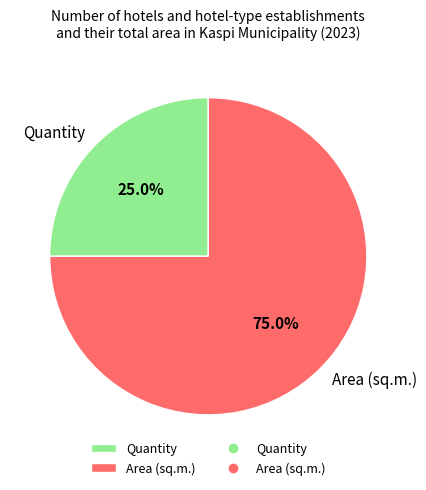

To the nearest percent, what is the difference between the largest and smallest slice percentages?

50%